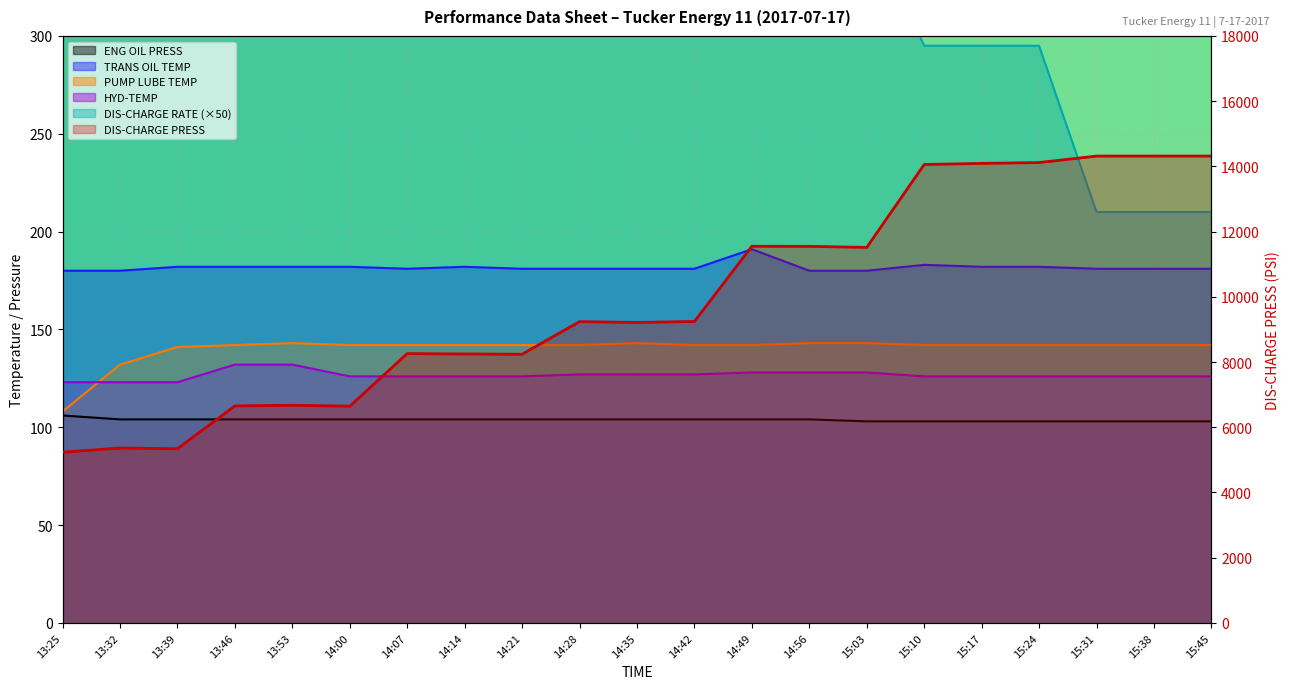

The chart shows a value of 6653 at 13:46. True or false?

True